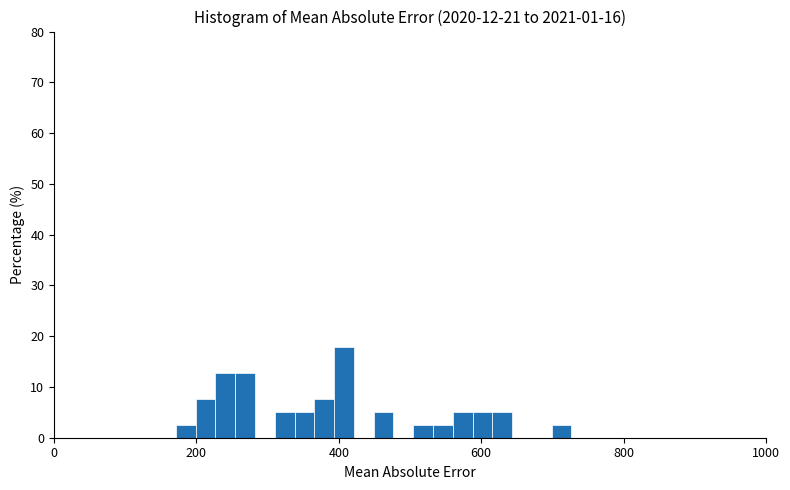

Around what value on the x-axis is the tallest bar? Give the approximate position of its centre, as read against the axis.

400